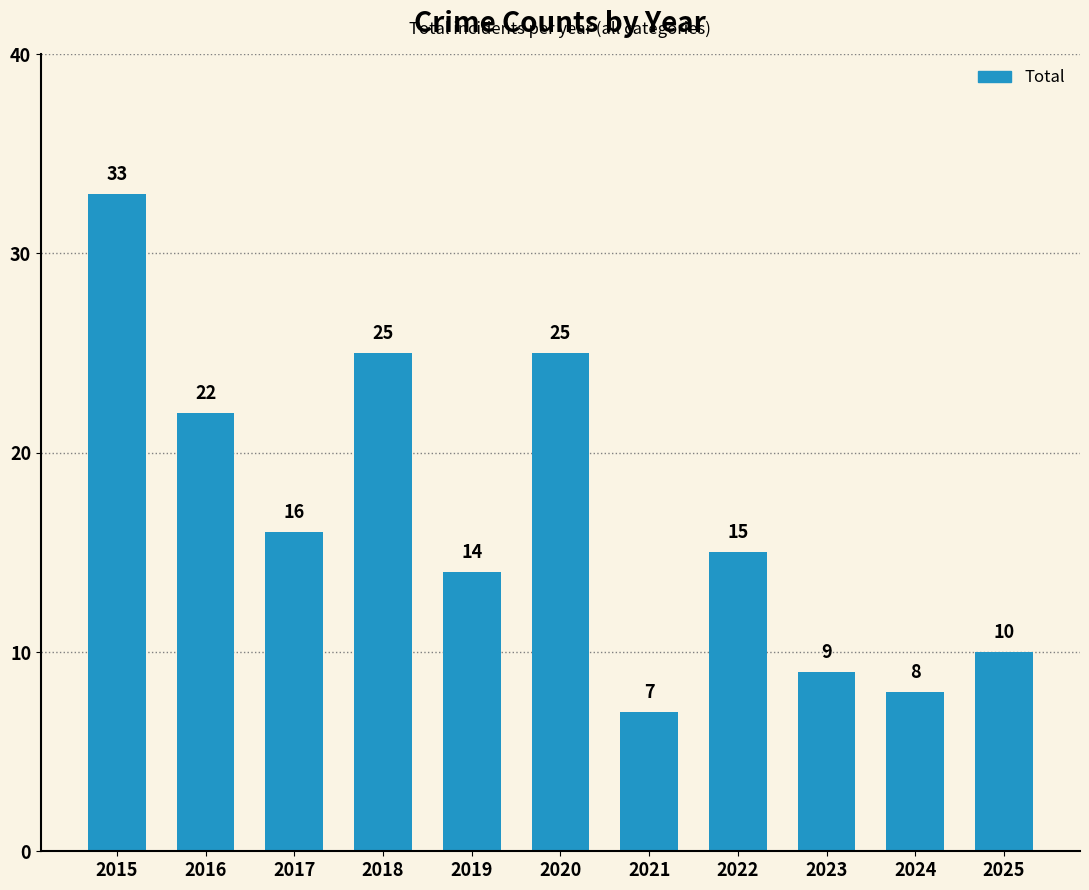

What value does the data have at 2017, to the nearest 5?

15